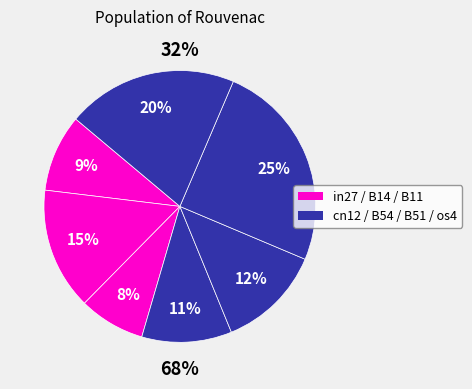

Count the number of slices in the pie.

7